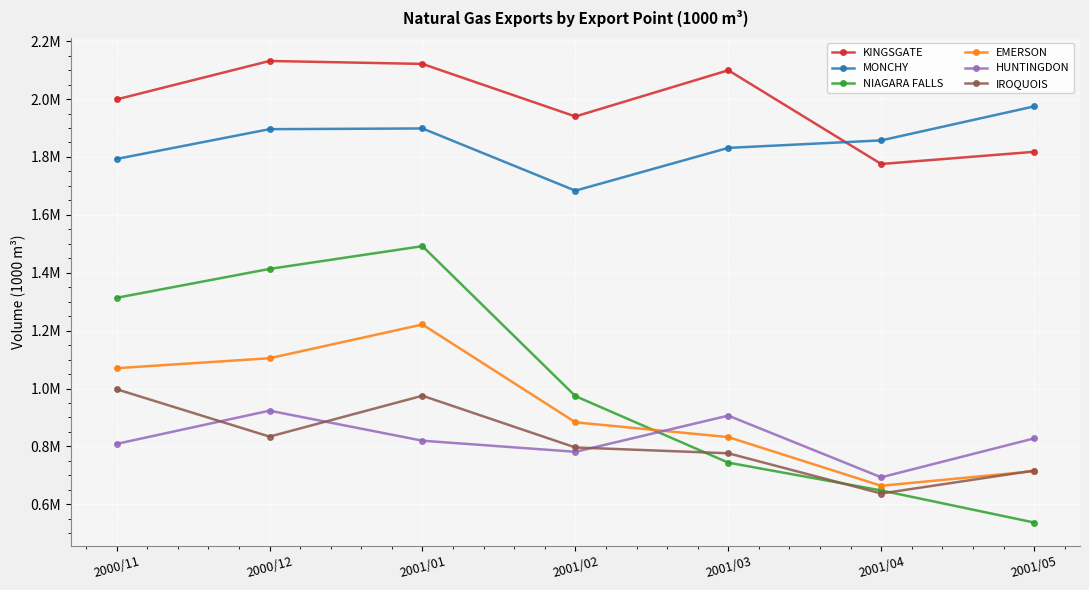

What are all the series names shown in the legend?

KINGSGATE, MONCHY, NIAGARA FALLS, EMERSON, HUNTINGDON, IROQUOIS